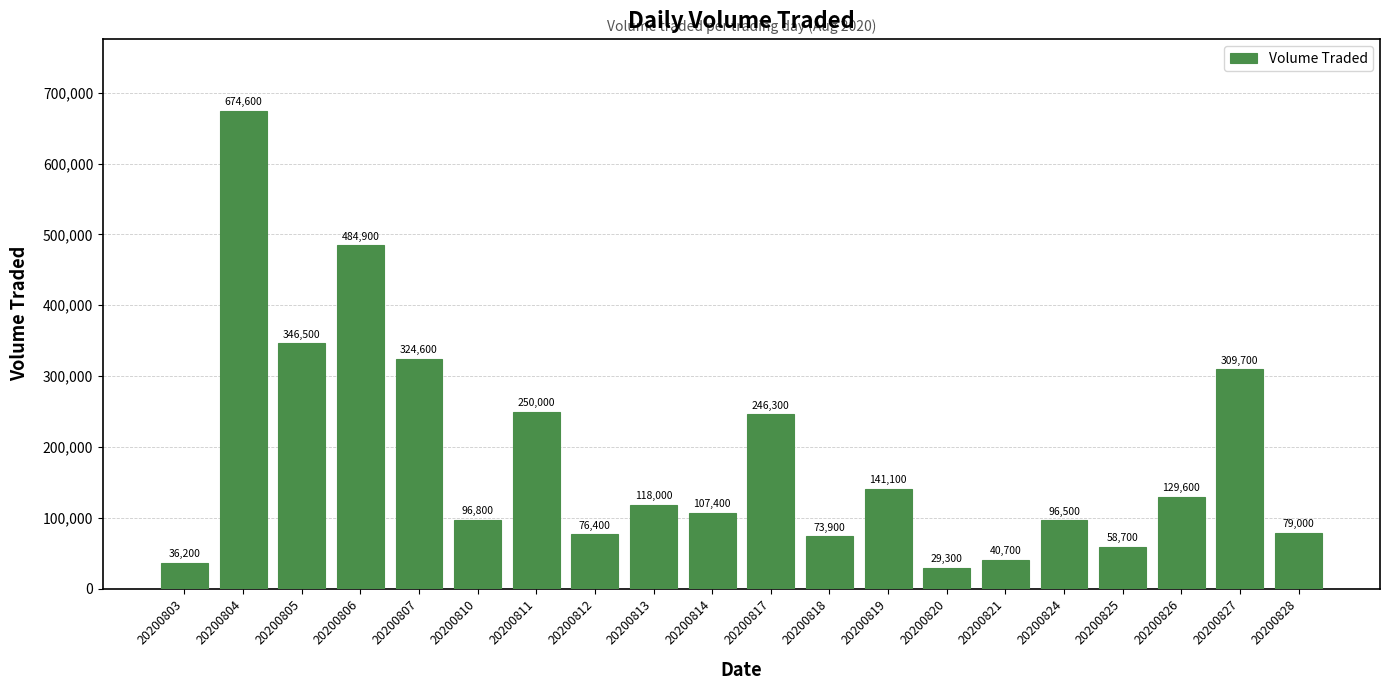

Reading left to right, transcribe all the data shown in this chart.

20200803=36200	20200804=674600	20200805=346500	20200806=484900	20200807=324600	20200810=96800	20200811=250000	20200812=76400	20200813=118000	20200814=107400	20200817=246300	20200818=73900	20200819=141100	20200820=29300	20200821=40700	20200824=96500	20200825=58700	20200826=129600	20200827=309700	20200828=79000